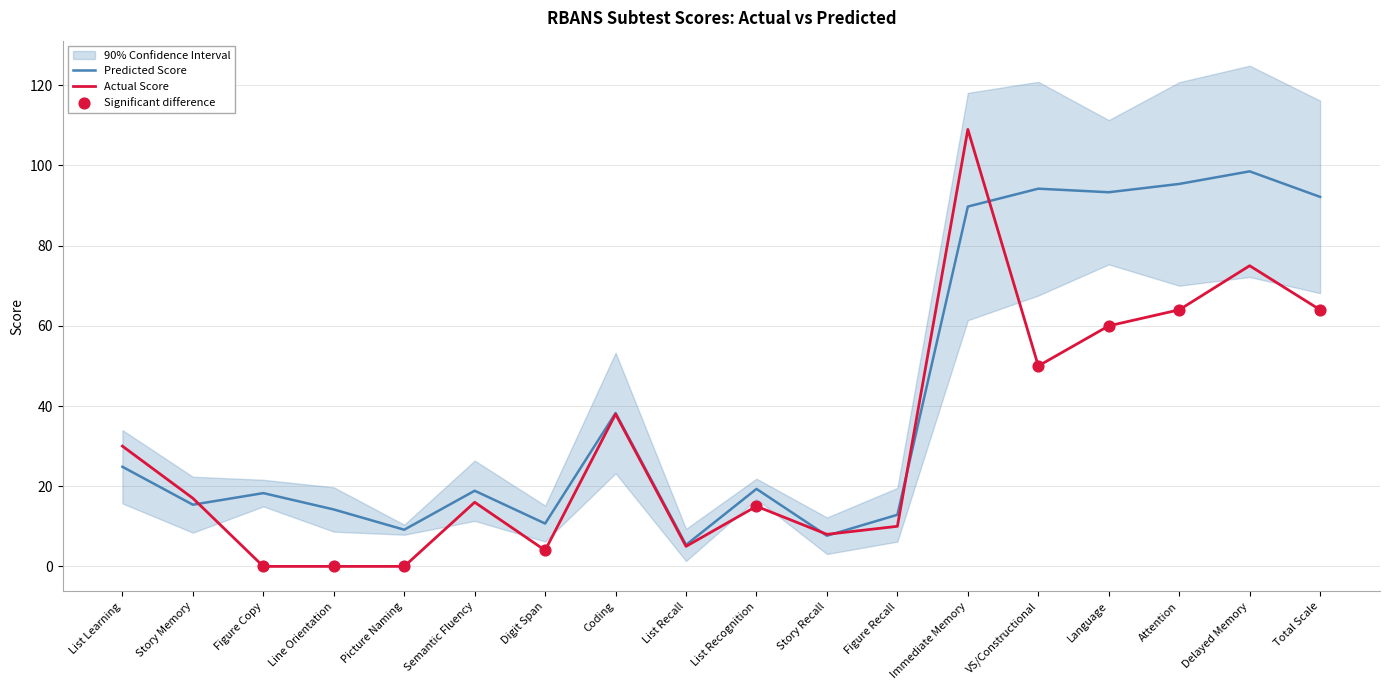

Which series contains the highest Y value?

Actual Score